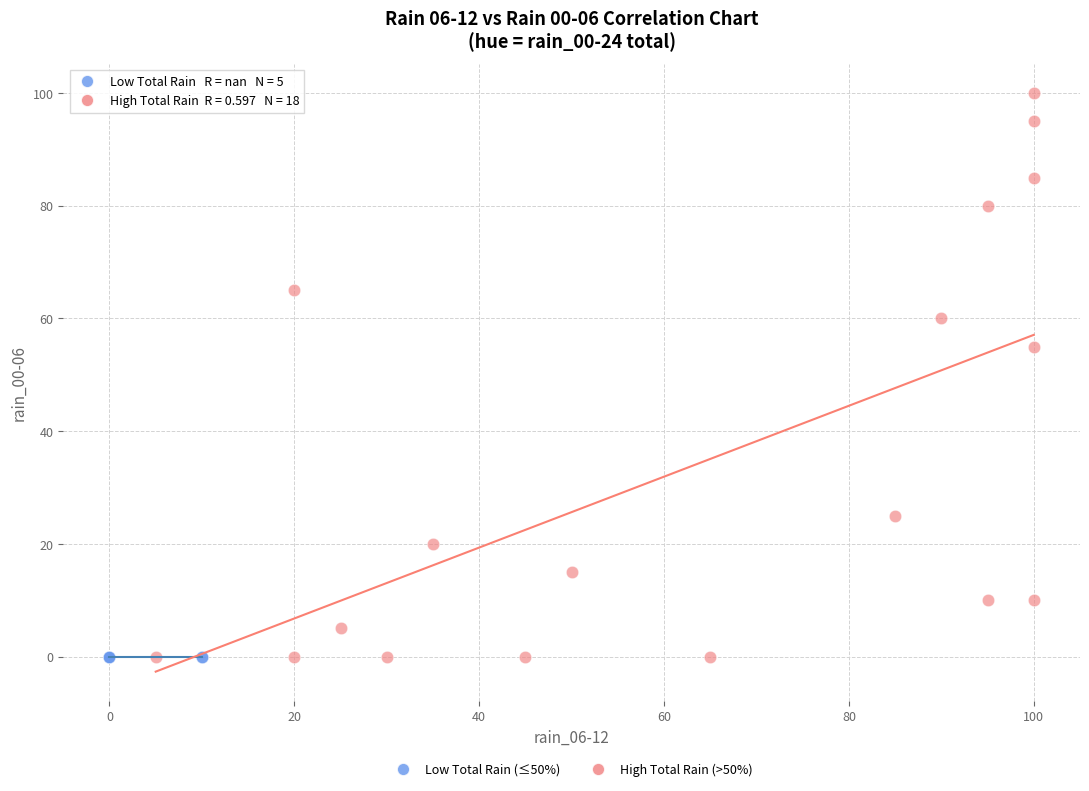

Which series contains the highest Y value?

High Total Rain (>50%)